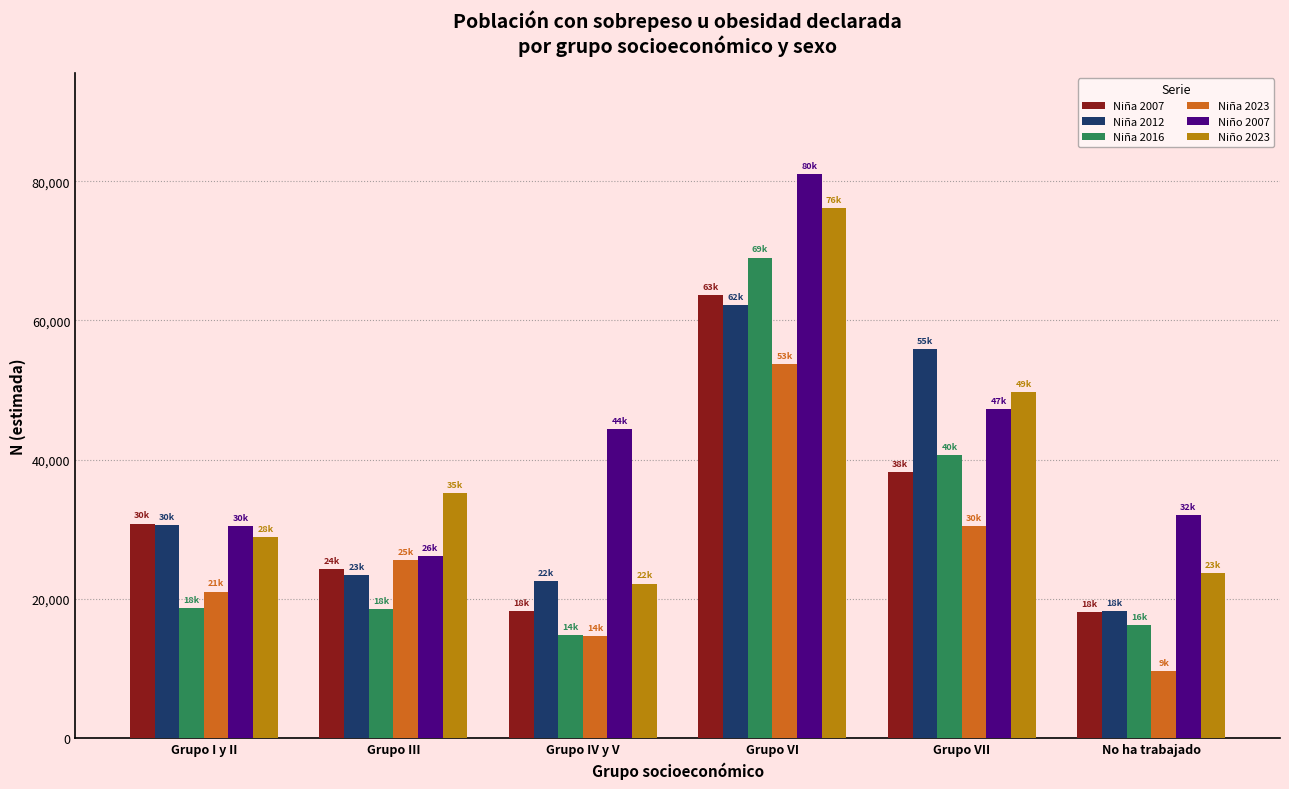

What value does the Niña 2016 series have at Grupo VII, to the nearest 100?

40600